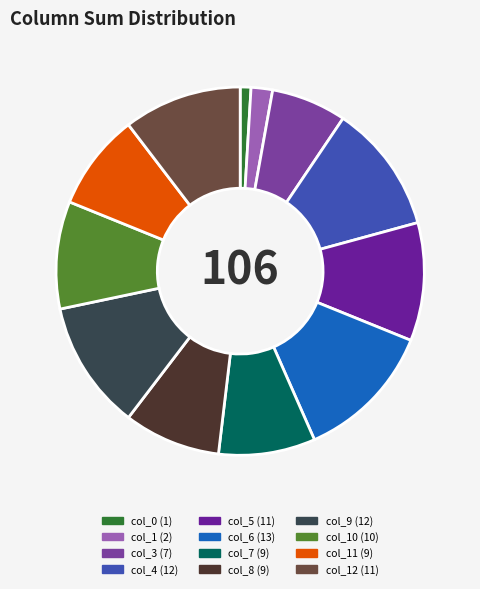

Count the number of slices in the pie.

12